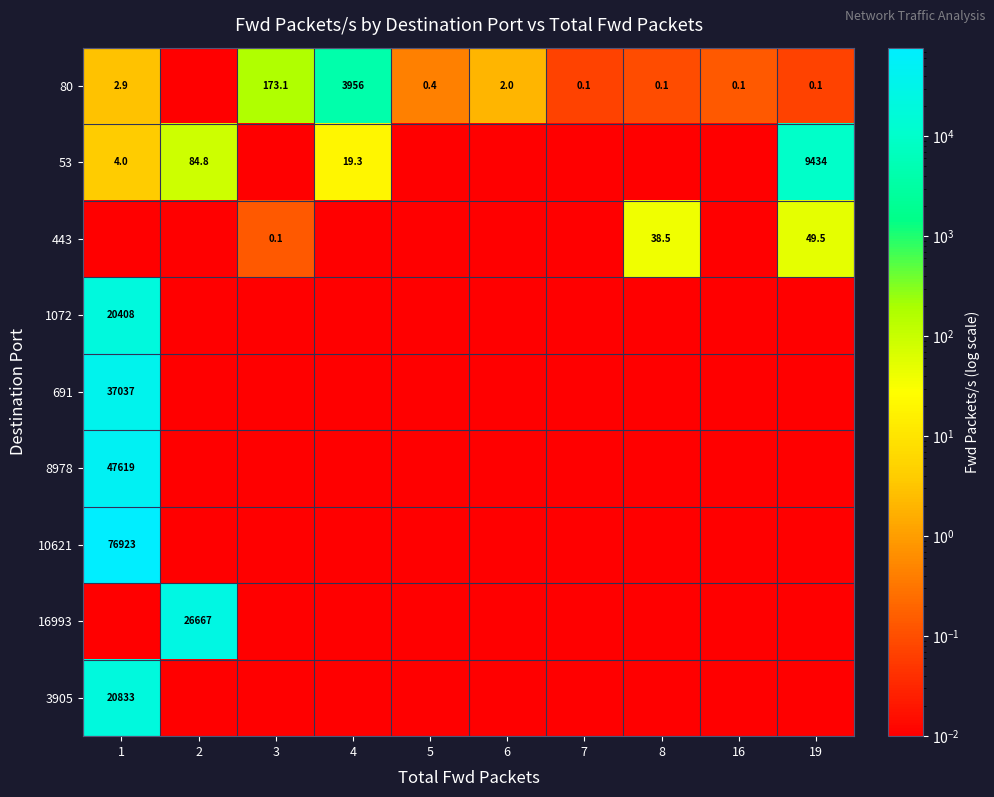

Is it true that 53 equals 19.3 at 4?

True